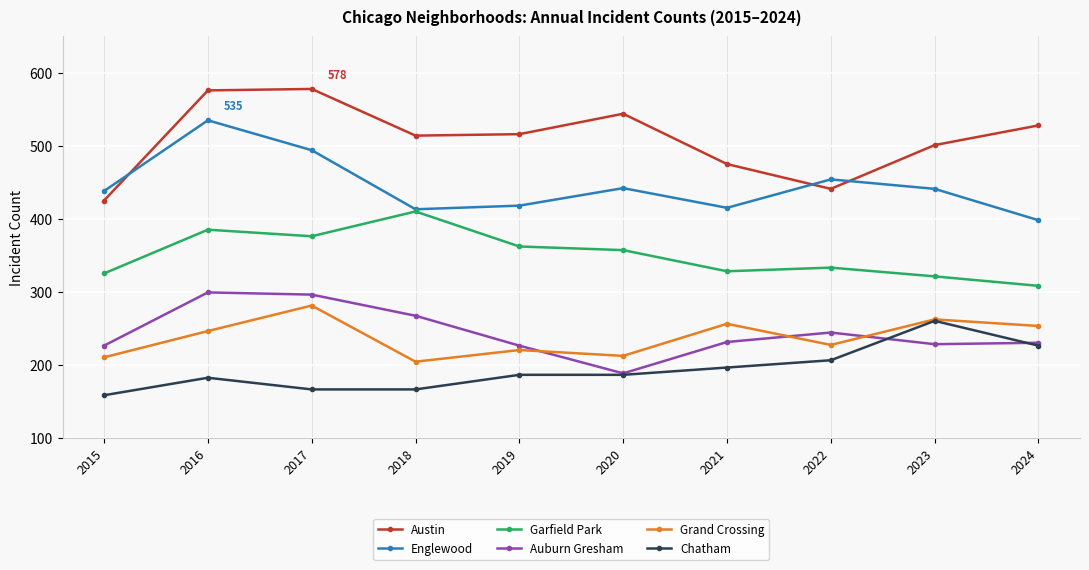

What is the difference between the Grand Crossing values at 2015 and 2023?

52